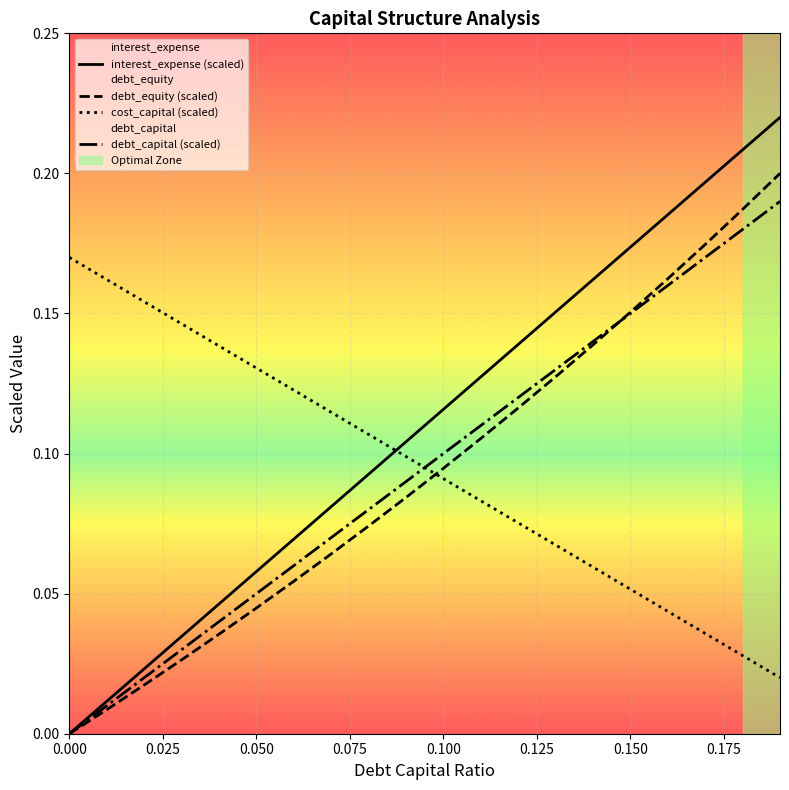

Which series has the widest spread of values?

interest_expense (scaled)